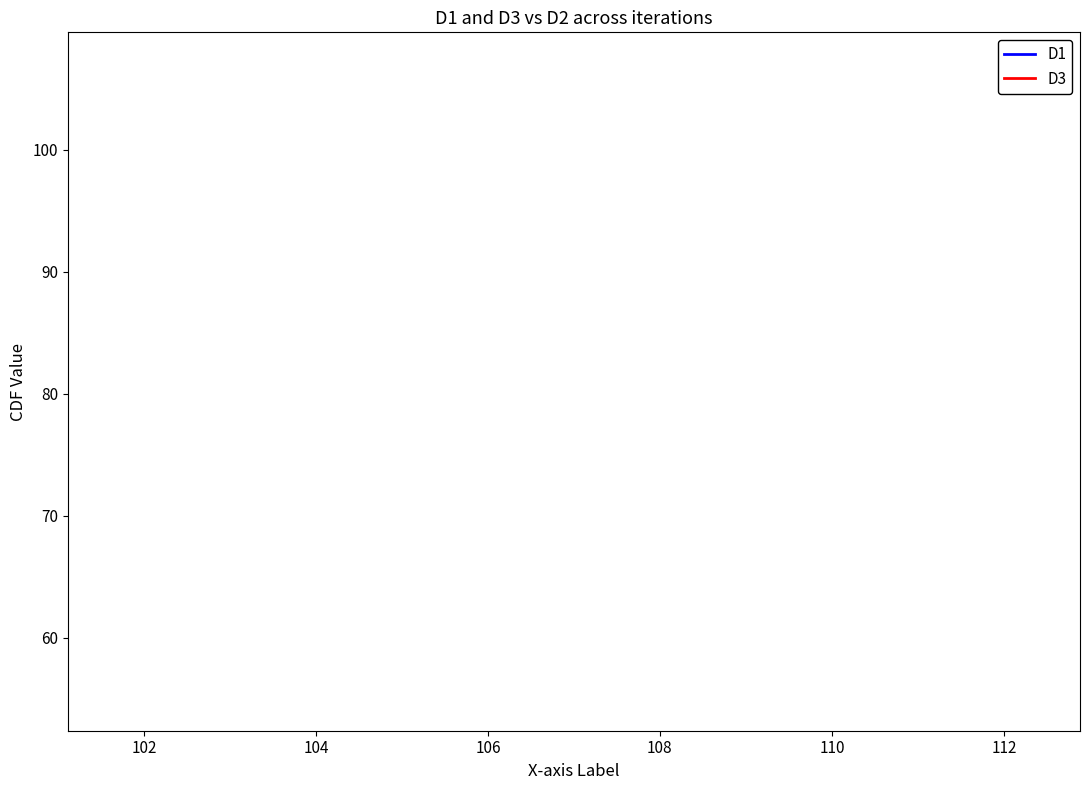

How many lines are shown in the chart?

2